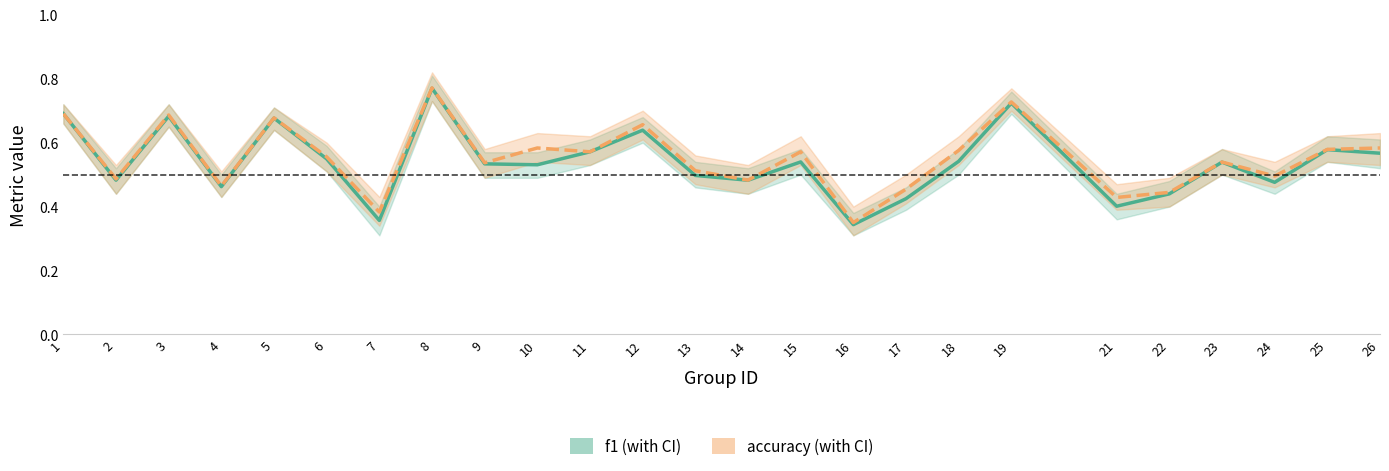

At how many categories does at least one series exceed 0?

25